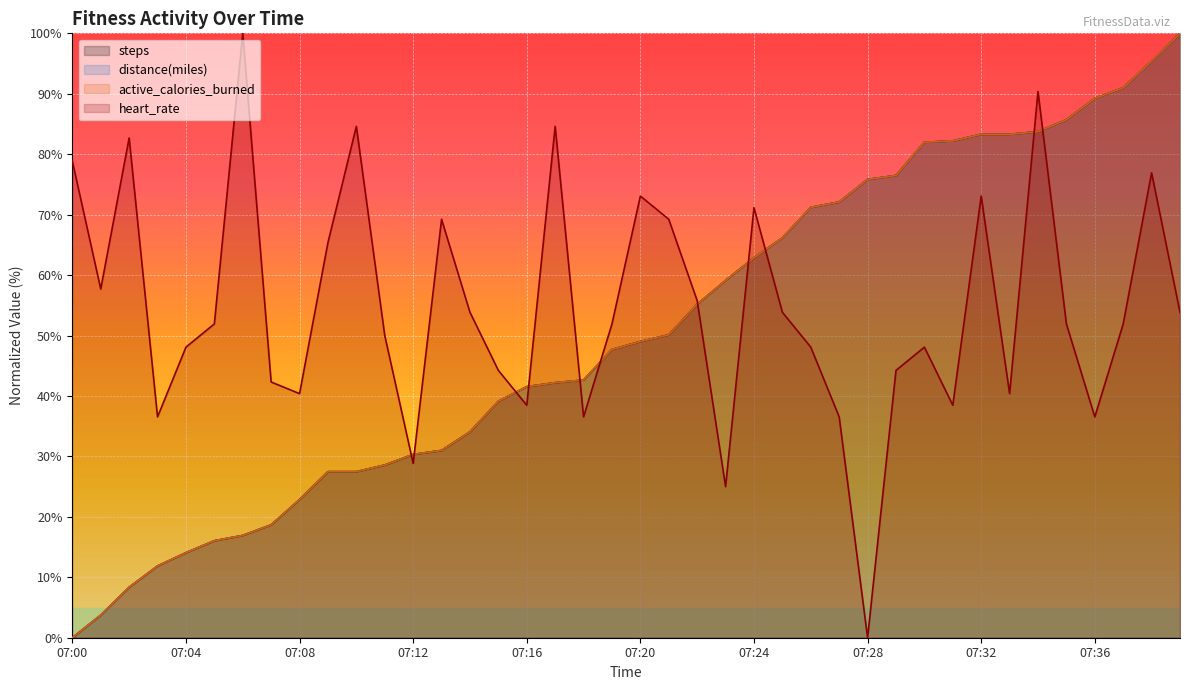

How many positive values does the steps series have?

39